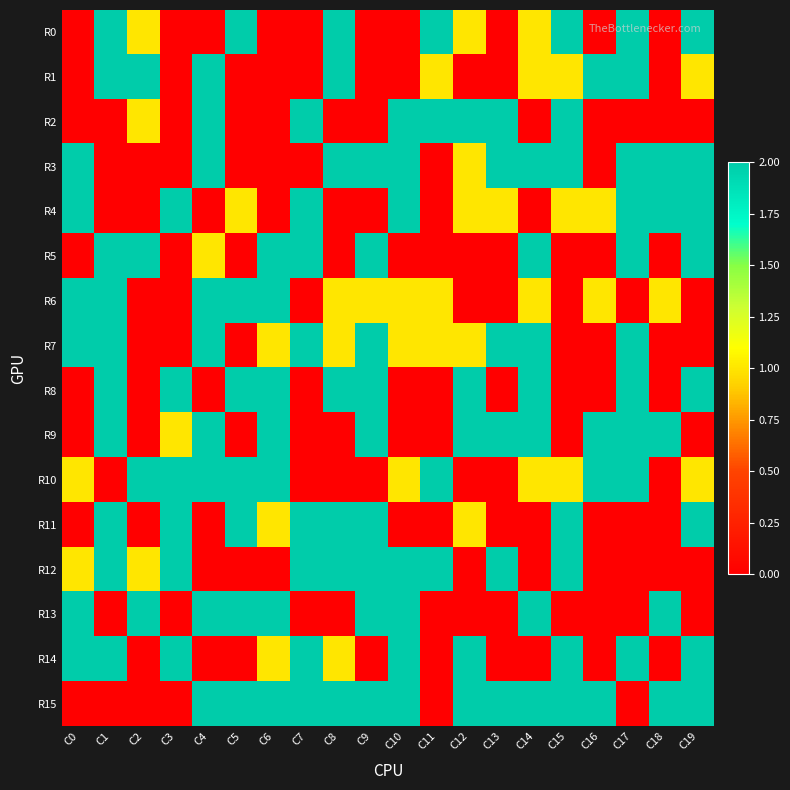

Reading right to left, list all the values displayed in this chart.

R0: C19=2	C18=0	C17=2	C16=0	C15=2	C14=1	C13=0	C12=1	C11=2	C10=0	C9=0	C8=2	C7=0	C6=0	C5=2	C4=0	C3=0	C2=1	C1=2	C0=0
R1: C19=1	C18=0	C17=2	C16=2	C15=1	C14=1	C13=0	C12=0	C11=1	C10=0	C9=0	C8=2	C7=0	C6=0	C5=0	C4=2	C3=0	C2=2	C1=2	C0=0
R2: C19=0	C18=0	C17=0	C16=0	C15=2	C14=0	C13=2	C12=2	C11=2	C10=2	C9=0	C8=0	C7=2	C6=0	C5=0	C4=2	C3=0	C2=1	C1=0	C0=0
R3: C19=2	C18=2	C17=2	C16=0	C15=2	C14=2	C13=2	C12=1	C11=0	C10=2	C9=2	C8=2	C7=0	C6=0	C5=0	C4=2	C3=0	C2=0	C1=0	C0=2
R4: C19=2	C18=2	C17=2	C16=1	C15=1	C14=0	C13=1	C12=1	C11=0	C10=2	C9=0	C8=0	C7=2	C6=0	C5=1	C4=0	C3=2	C2=0	C1=0	C0=2
R5: C19=2	C18=0	C17=2	C16=0	C15=0	C14=2	C13=0	C12=0	C11=0	C10=0	C9=2	C8=0	C7=2	C6=2	C5=0	C4=1	C3=0	C2=2	C1=2	C0=0
R6: C19=0	C18=1	C17=0	C16=1	C15=0	C14=1	C13=0	C12=0	C11=1	C10=1	C9=1	C8=1	C7=0	C6=2	C5=2	C4=2	C3=0	C2=0	C1=2	C0=2
R7: C19=0	C18=0	C17=2	C16=0	C15=0	C14=2	C13=2	C12=1	C11=1	C10=1	C9=2	C8=1	C7=2	C6=1	C5=0	C4=2	C3=0	C2=0	C1=2	C0=2
R8: C19=2	C18=0	C17=2	C16=0	C15=0	C14=2	C13=0	C12=2	C11=0	C10=0	C9=2	C8=2	C7=0	C6=2	C5=2	C4=0	C3=2	C2=0	C1=2	C0=0
R9: C19=0	C18=2	C17=2	C16=2	C15=0	C14=2	C13=2	C12=2	C11=0	C10=0	C9=2	C8=0	C7=0	C6=2	C5=0	C4=2	C3=1	C2=0	C1=2	C0=0
R10: C19=1	C18=0	C17=2	C16=2	C15=1	C14=1	C13=0	C12=0	C11=2	C10=1	C9=0	C8=0	C7=0	C6=2	C5=2	C4=2	C3=2	C2=2	C1=0	C0=1
R11: C19=2	C18=0	C17=0	C16=0	C15=2	C14=0	C13=0	C12=1	C11=0	C10=0	C9=2	C8=2	C7=2	C6=1	C5=2	C4=0	C3=2	C2=0	C1=2	C0=0
R12: C19=0	C18=0	C17=0	C16=0	C15=2	C14=0	C13=2	C12=0	C11=2	C10=2	C9=2	C8=2	C7=2	C6=0	C5=0	C4=0	C3=2	C2=1	C1=2	C0=1
R13: C19=0	C18=2	C17=0	C16=0	C15=0	C14=2	C13=0	C12=0	C11=0	C10=2	C9=2	C8=0	C7=0	C6=2	C5=2	C4=2	C3=0	C2=2	C1=0	C0=2
R14: C19=2	C18=0	C17=2	C16=0	C15=2	C14=0	C13=0	C12=2	C11=0	C10=2	C9=0	C8=1	C7=2	C6=1	C5=0	C4=0	C3=2	C2=0	C1=2	C0=2
R15: C19=2	C18=2	C17=0	C16=2	C15=2	C14=2	C13=2	C12=2	C11=0	C10=2	C9=2	C8=2	C7=2	C6=2	C5=2	C4=2	C3=0	C2=0	C1=0	C0=0